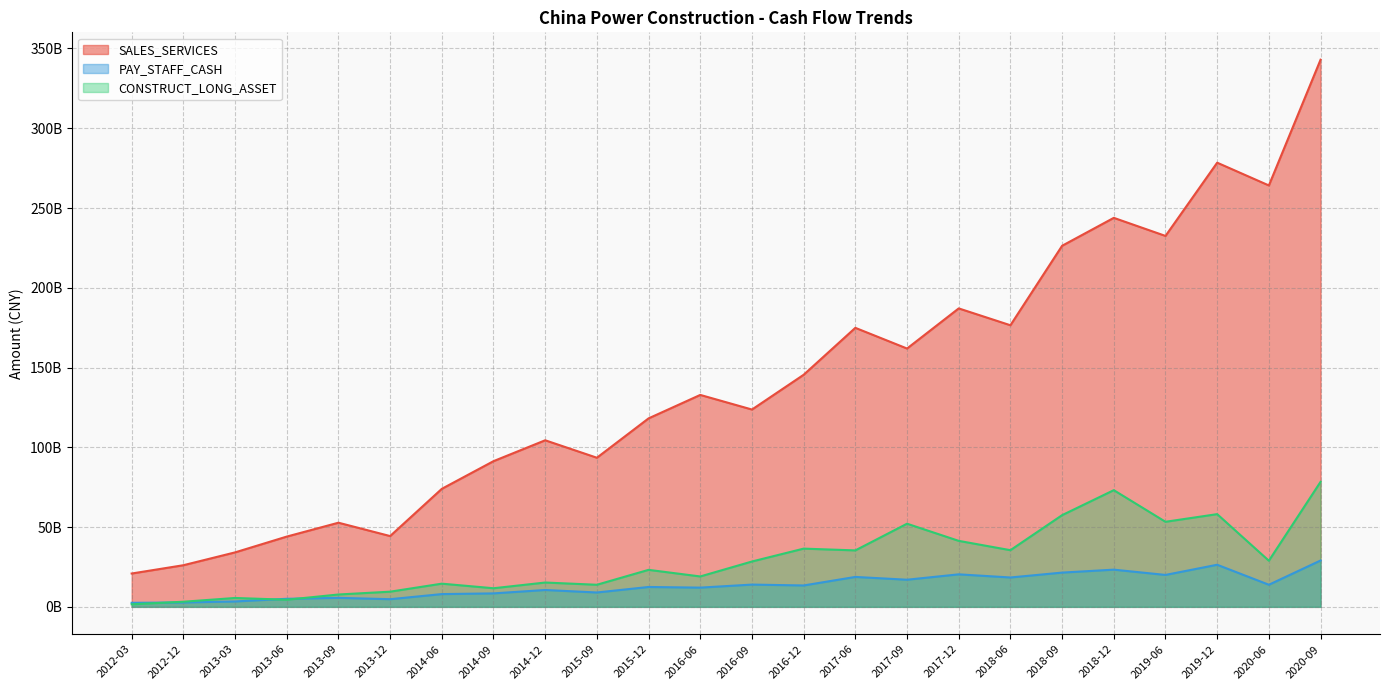

What is the lowest value of the SALES_SERVICES series?

20896544159.6